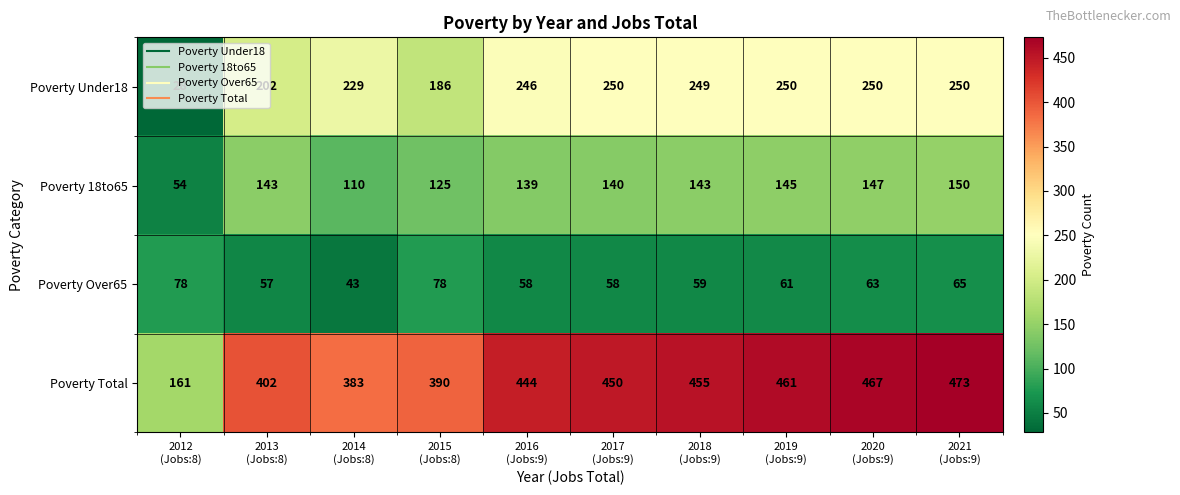

At how many categories does at least one series exceed 84?

10